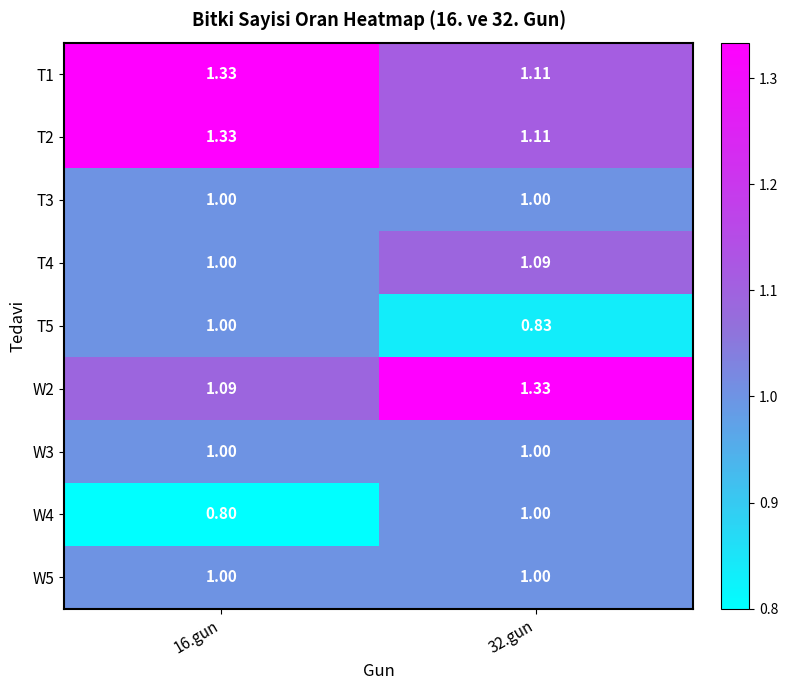

Is the value of T5 at 16.gun greater than the value of T4 at 32.gun?

No